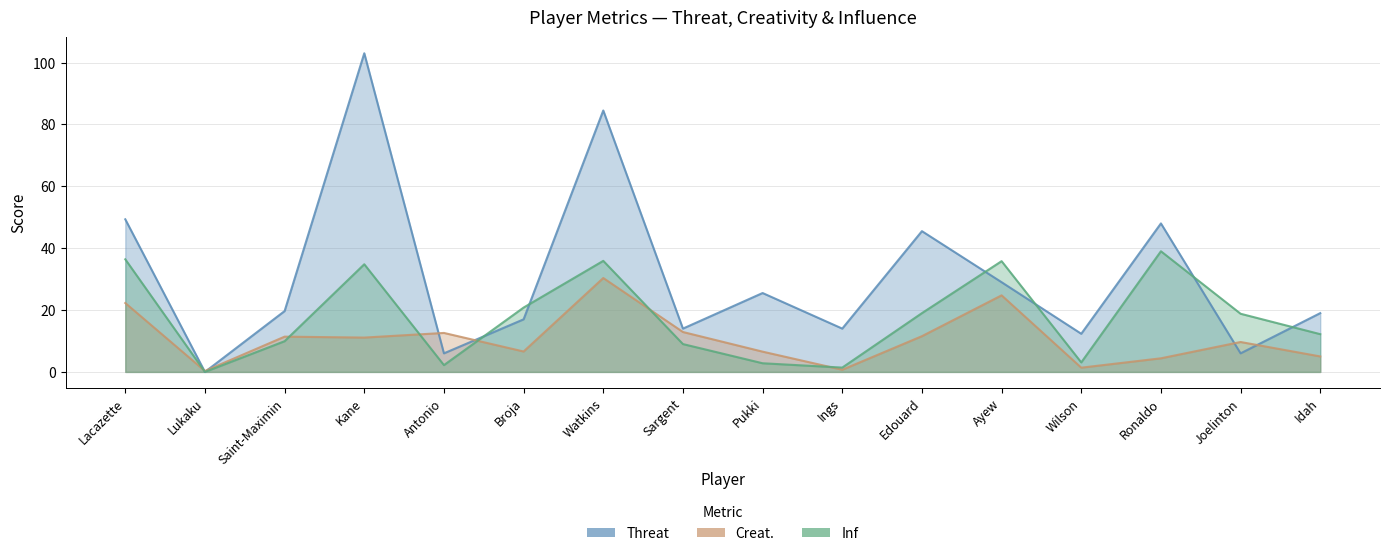

What is the difference between the Creat. values at Idah and Lukaku?

4.7